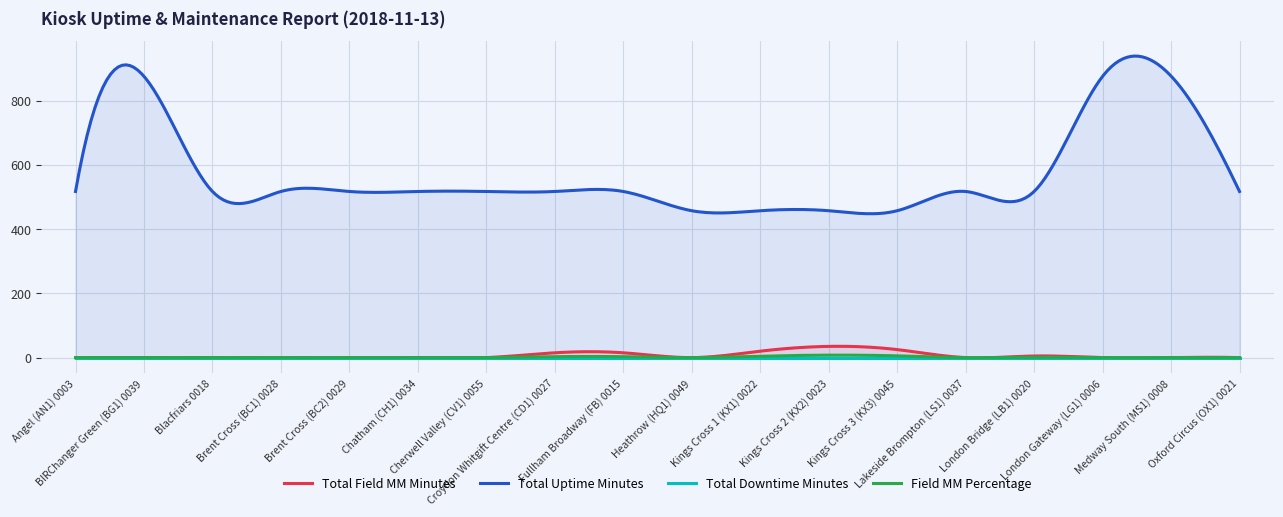

The value of Total Field MM Minutes at Kings Cross 1 (KX1) 0022 is 20.0. True or false?

True